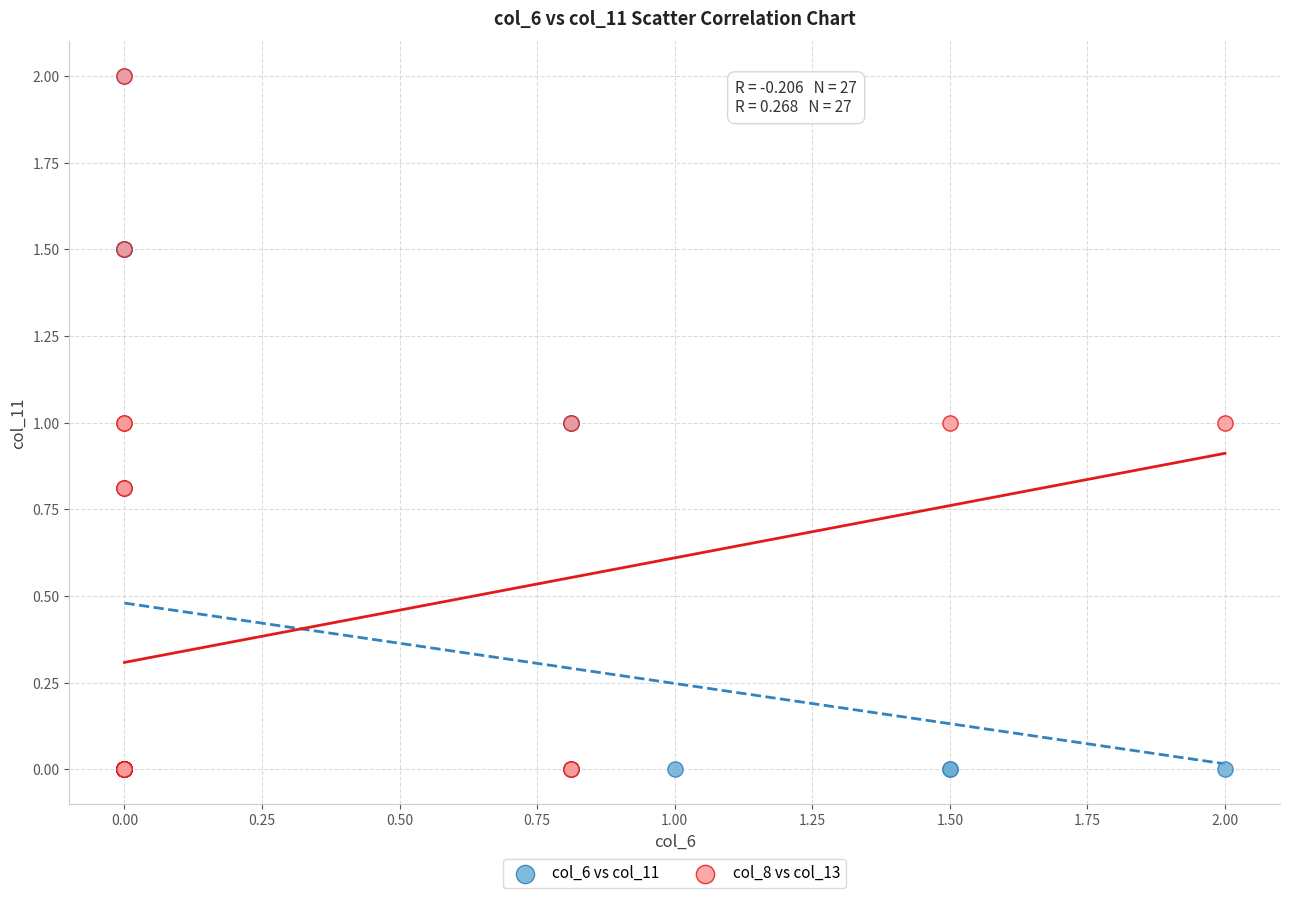

What are all the series names shown in the legend?

col_6 vs col_11, col_8 vs col_13